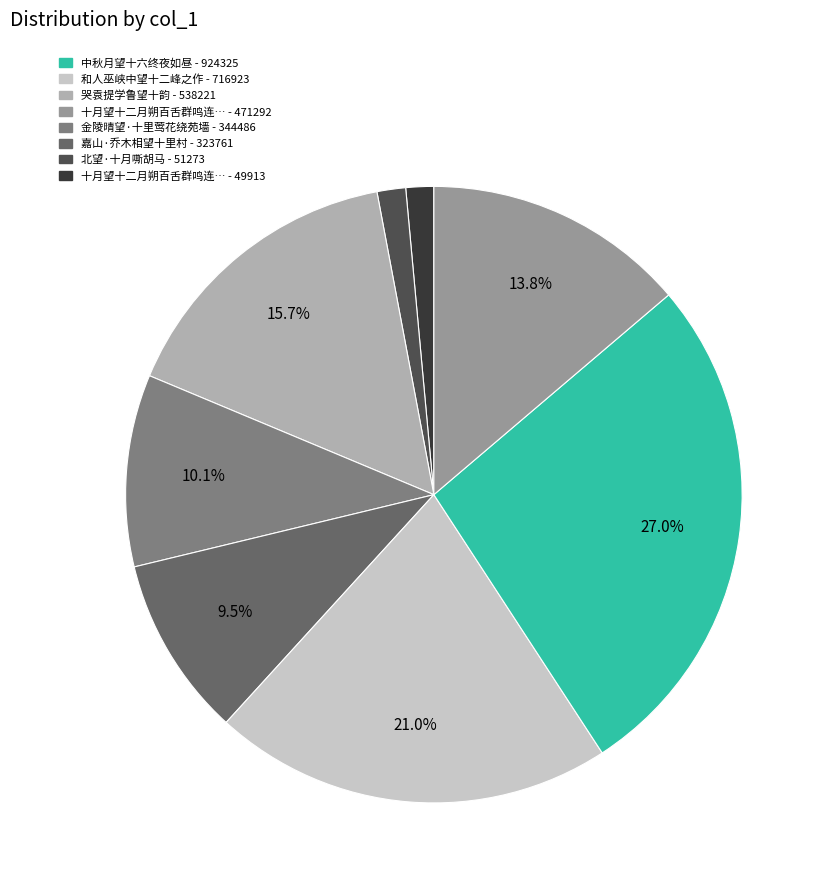

Is there any slice that represents more than half of the pie?

No